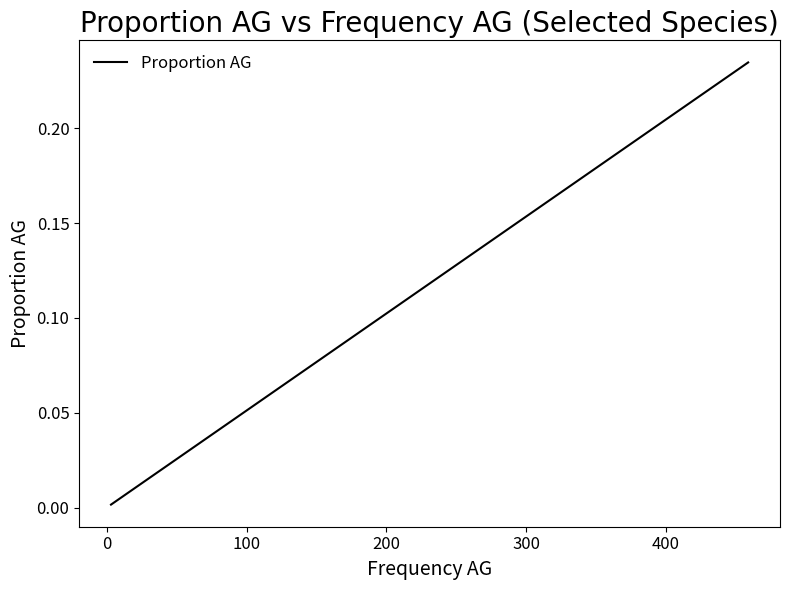

What is the sum of all values?

0.6